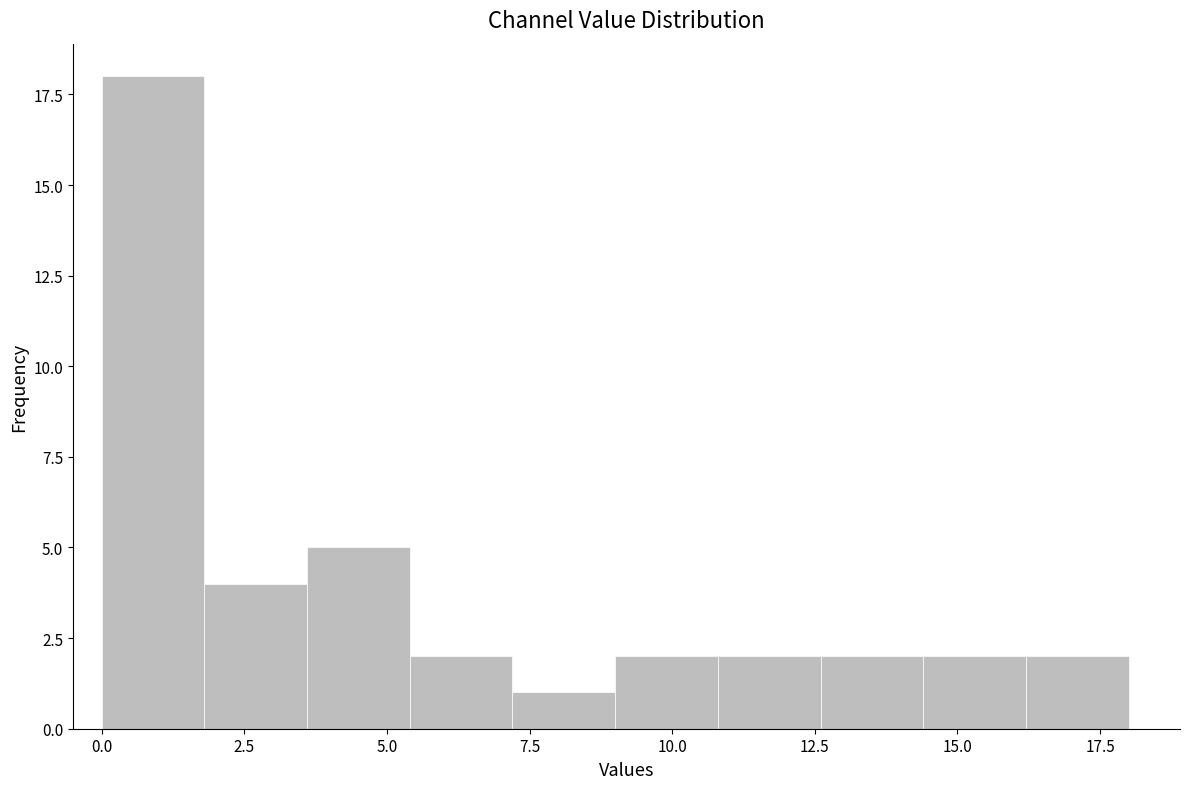

Read against the x-axis, roughly where is the centre of the tallest bar?

1.0